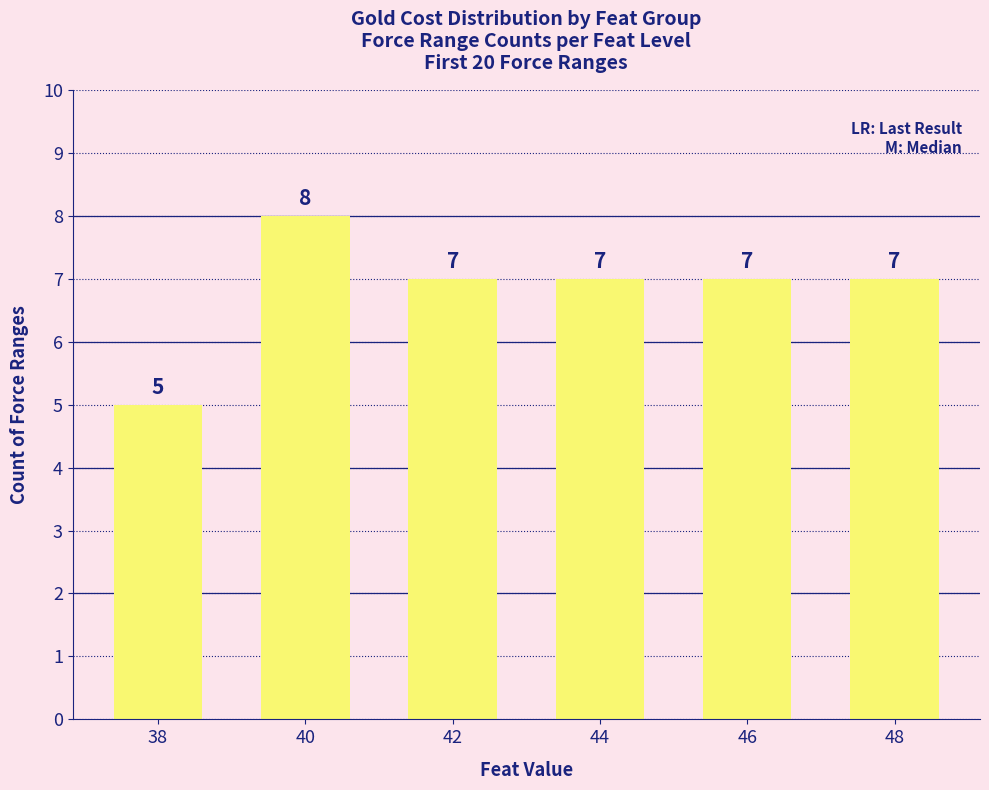

What is the greatest value displayed?

8